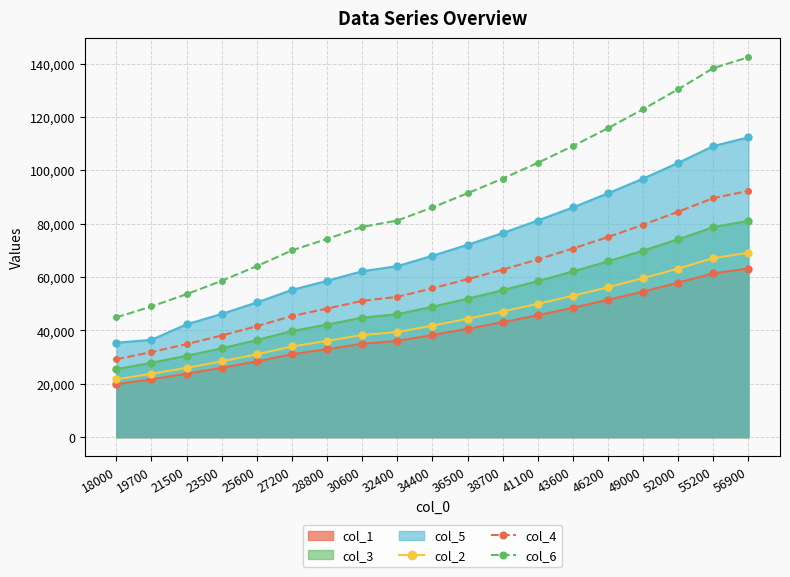

What is the greatest value displayed?

142400